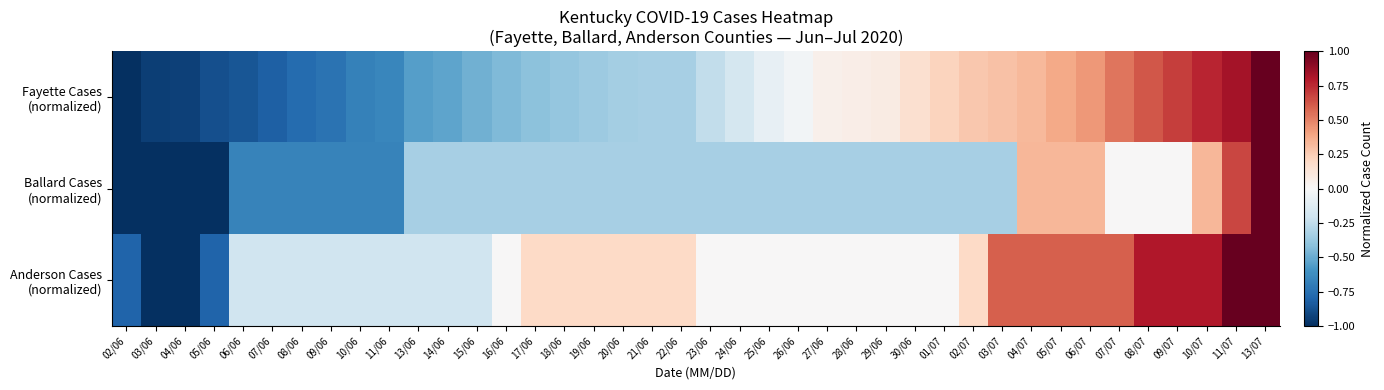

List the series in order of their overall mean, lowest first.

Ballard Cases (normalized), Fayette Cases (normalized), Anderson Cases (normalized)